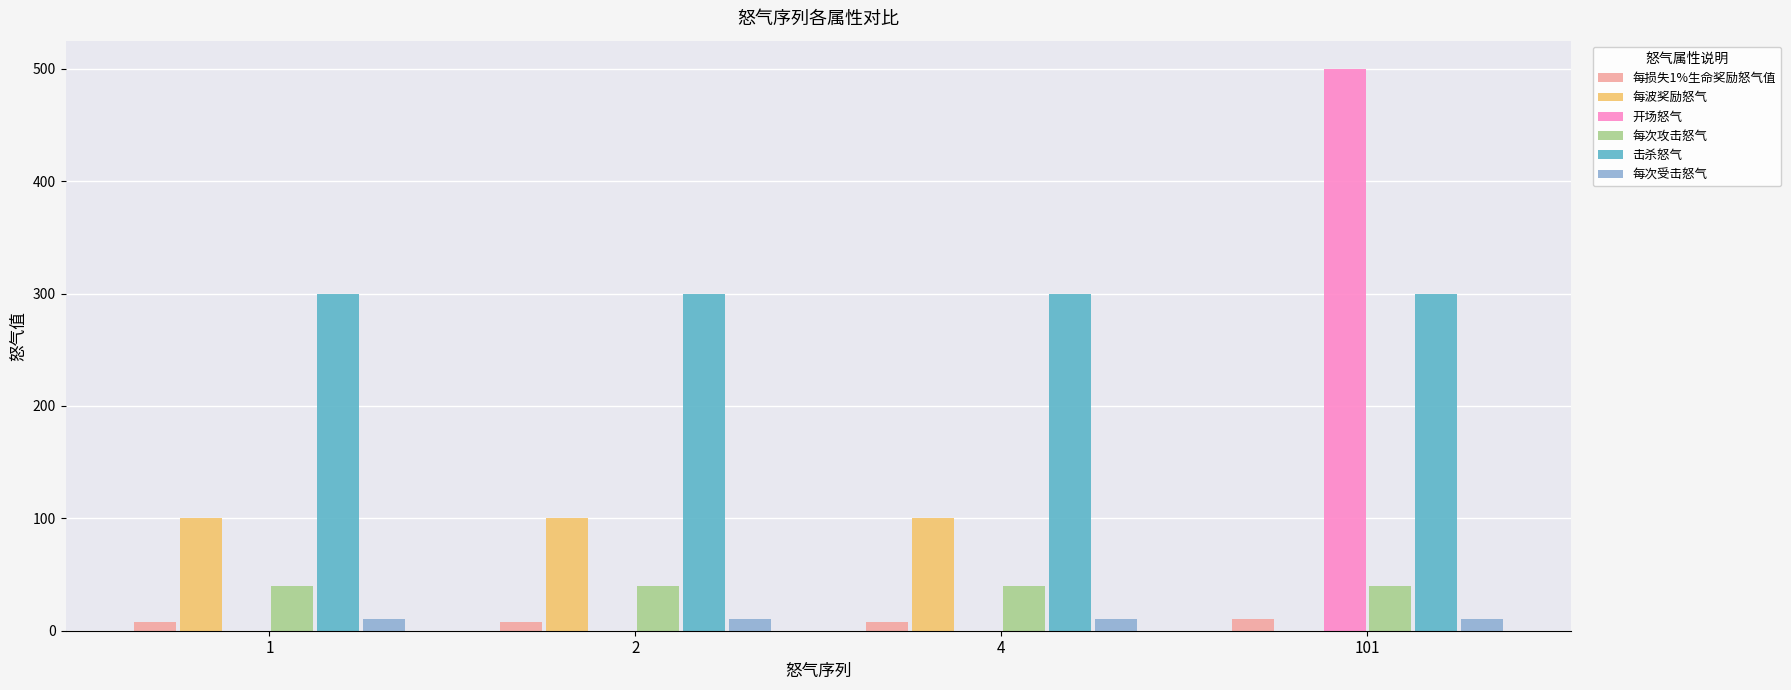

The 每损失1%生命奖励怒气值 series shows 10 at 101. True or false?

True